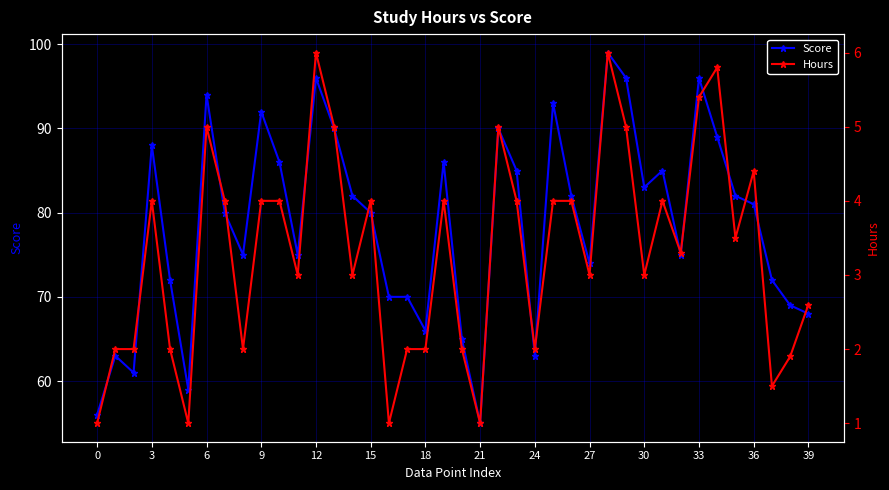

Is it true that Score equals 29 at 0?

False